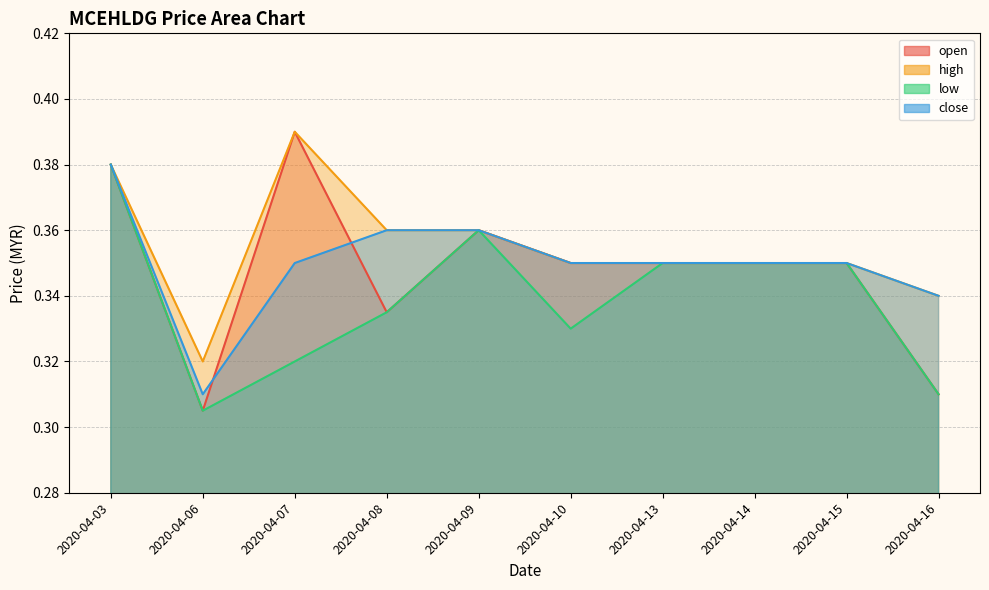

True or false: close has a value of 0.3 at 2020-04-07.

True